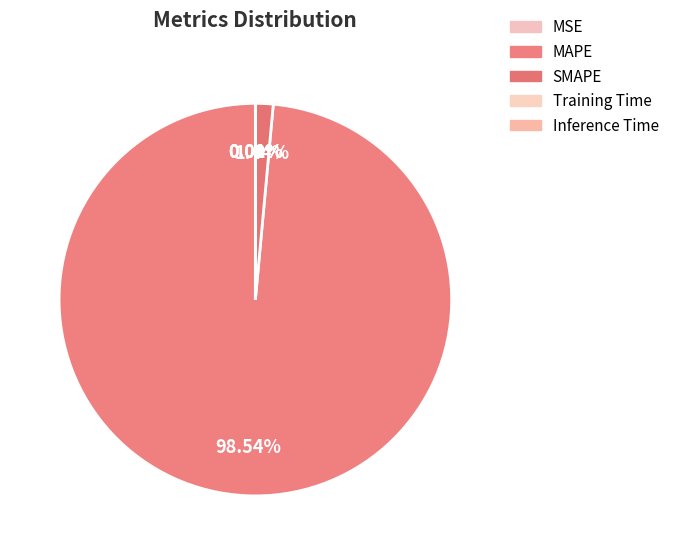

Does Inference Time account for over 50% of the chart?

No